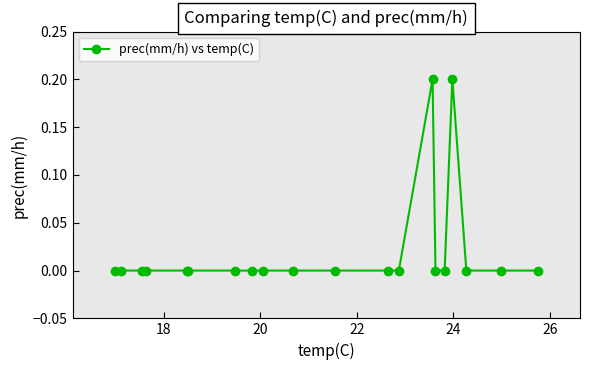

What is the sum of all values?

0.4